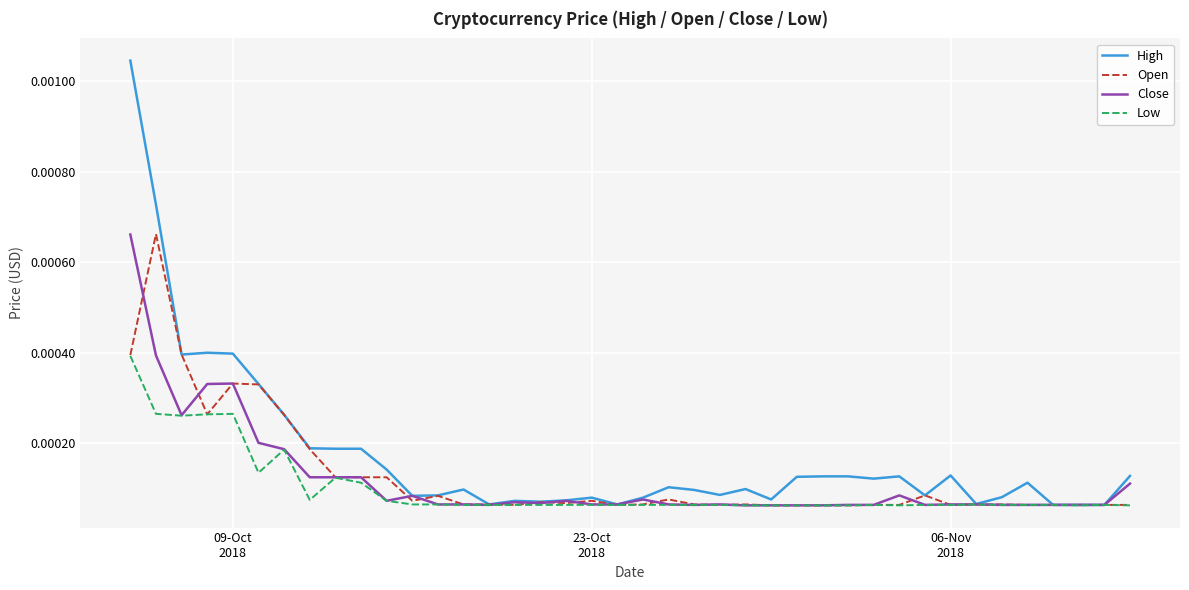

Which series has the widest spread of values?

High